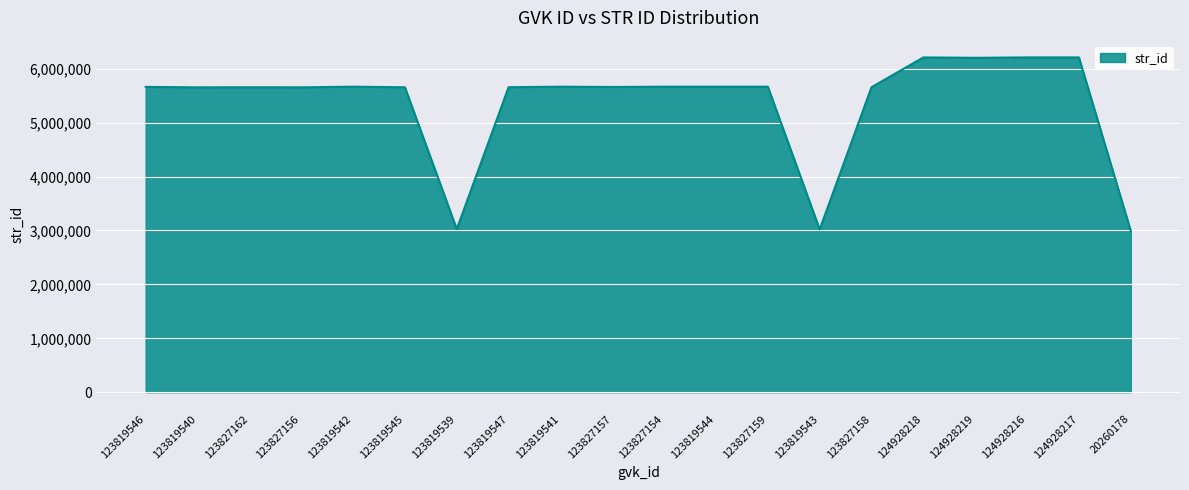

What is the maximum value shown in the chart?

6208434